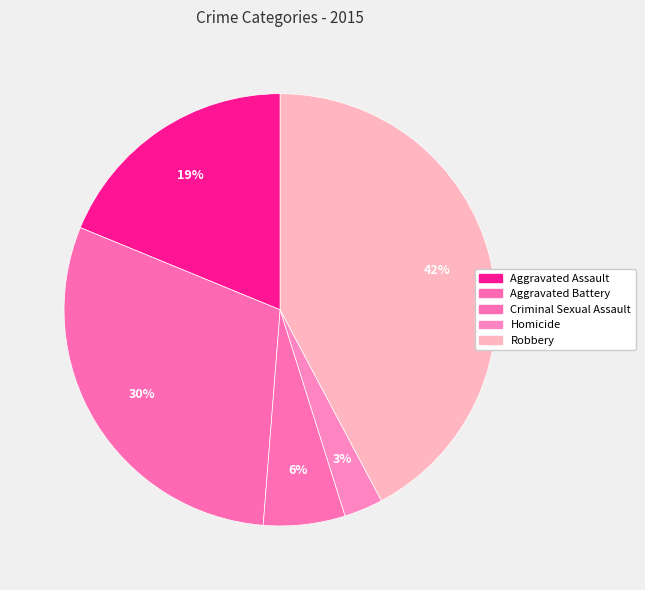

Between Aggravated Assault and Homicide, which is larger?

Aggravated Assault